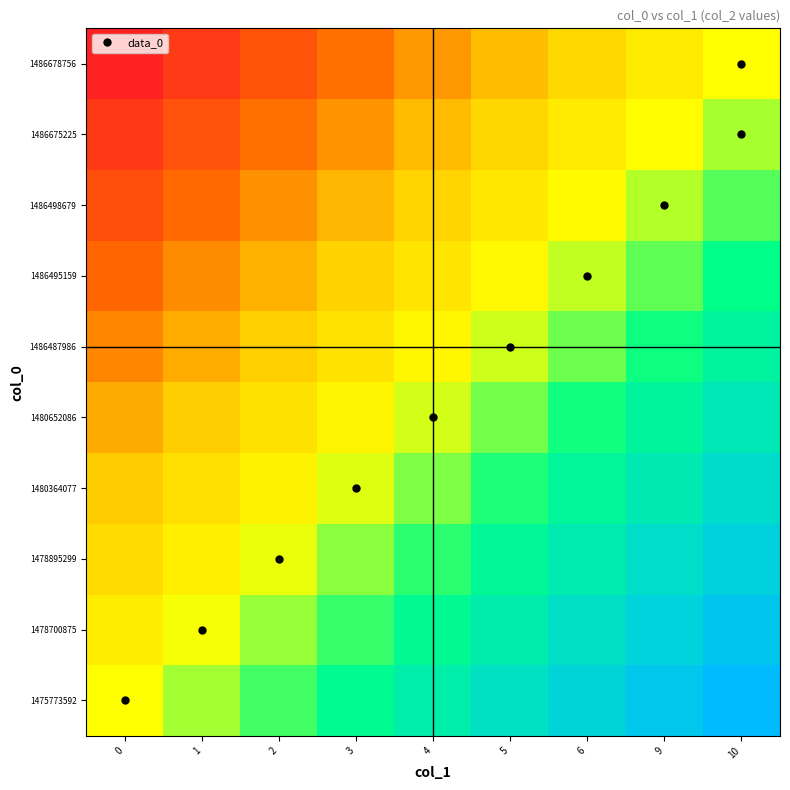

What is the total value across all series at 6?

6.2